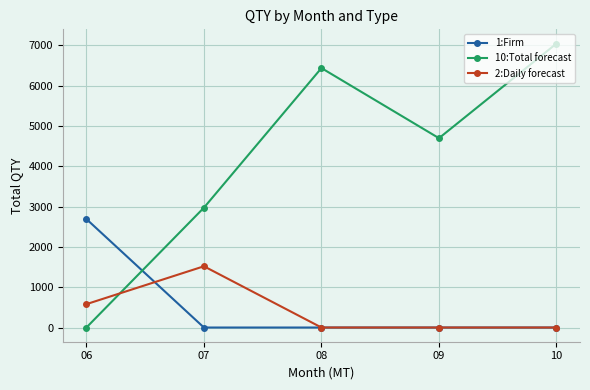

Where do 2:Daily forecast and 10:Total forecast first cross each other?

06 and 07